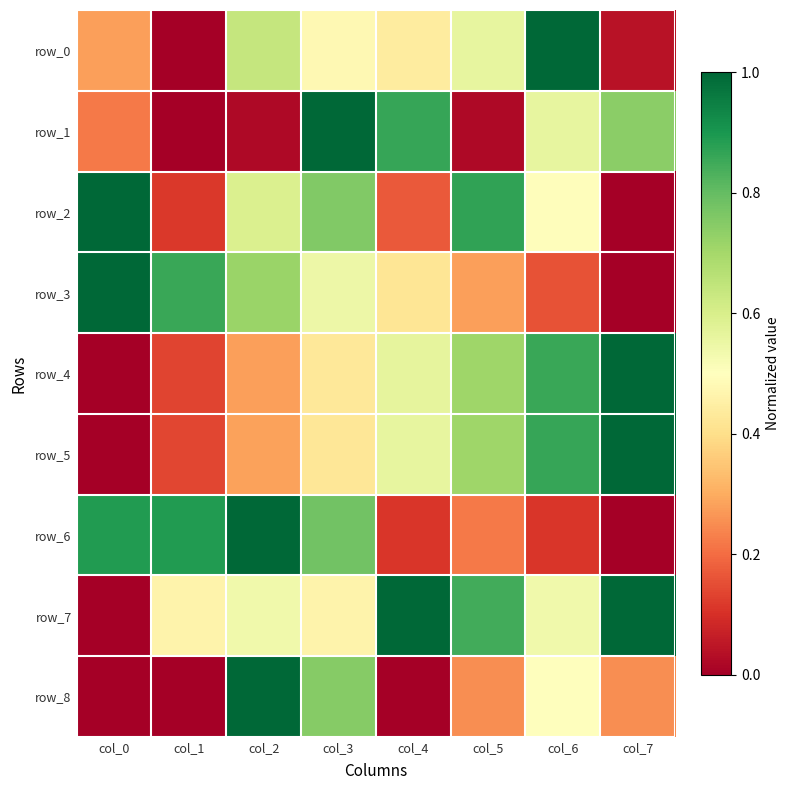

What is the maximum value shown in the chart?

1.0